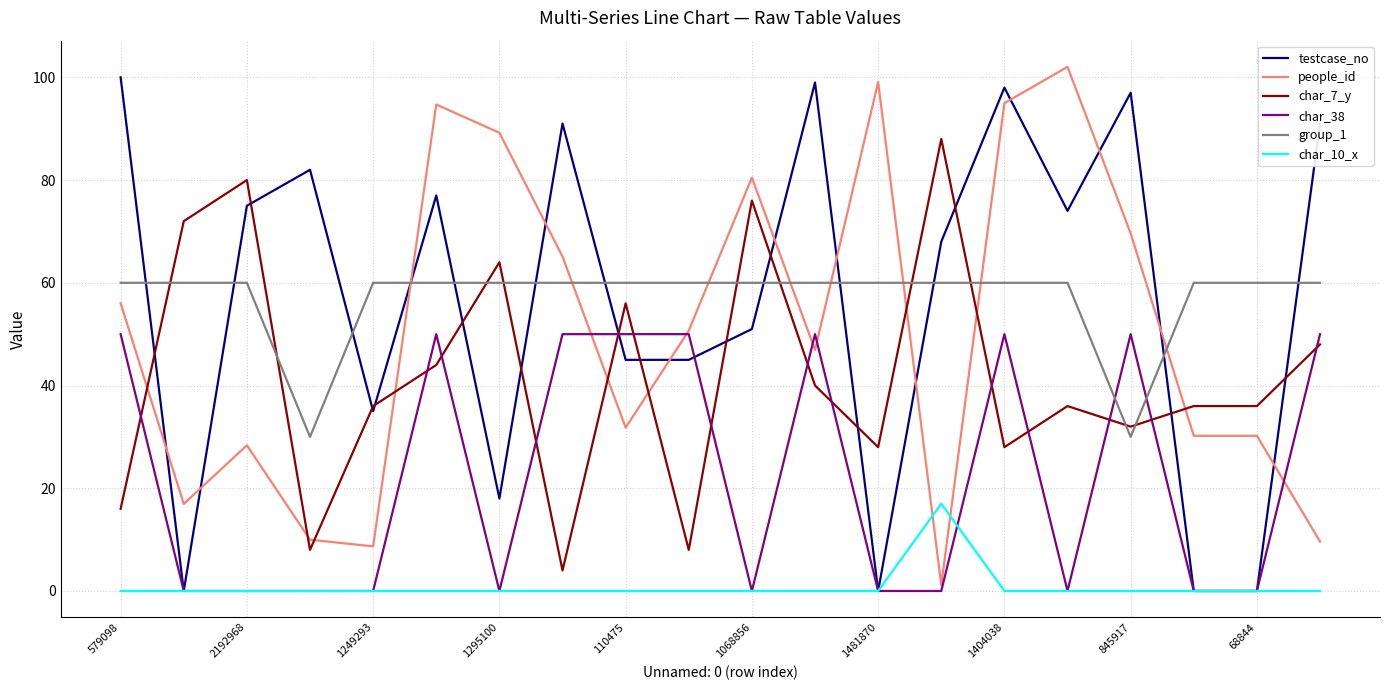

True or false: people_id and char_10_x intersect in this chart.

True